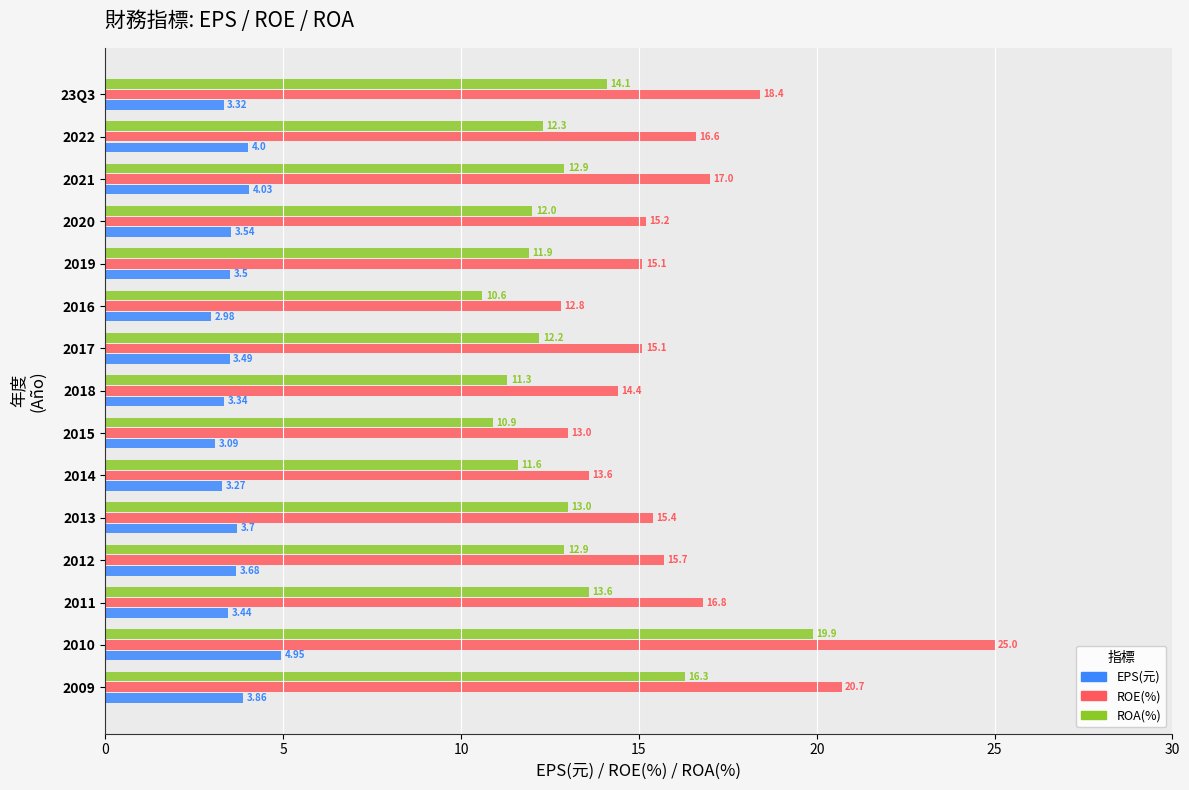

Is the value of ROA(%) at 2009 greater than the value of EPS(元) at 2014?

Yes